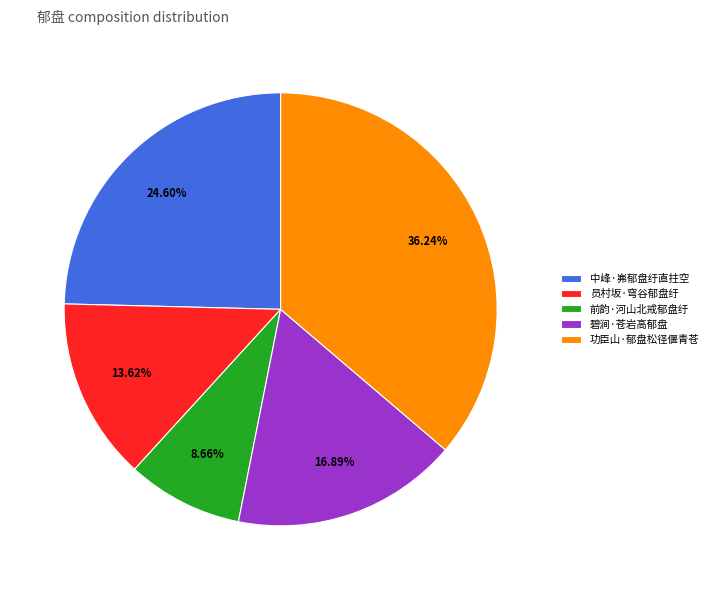

True or false: 前韵·河山北戒郁盘纡 accounts for 9% of the total.

True